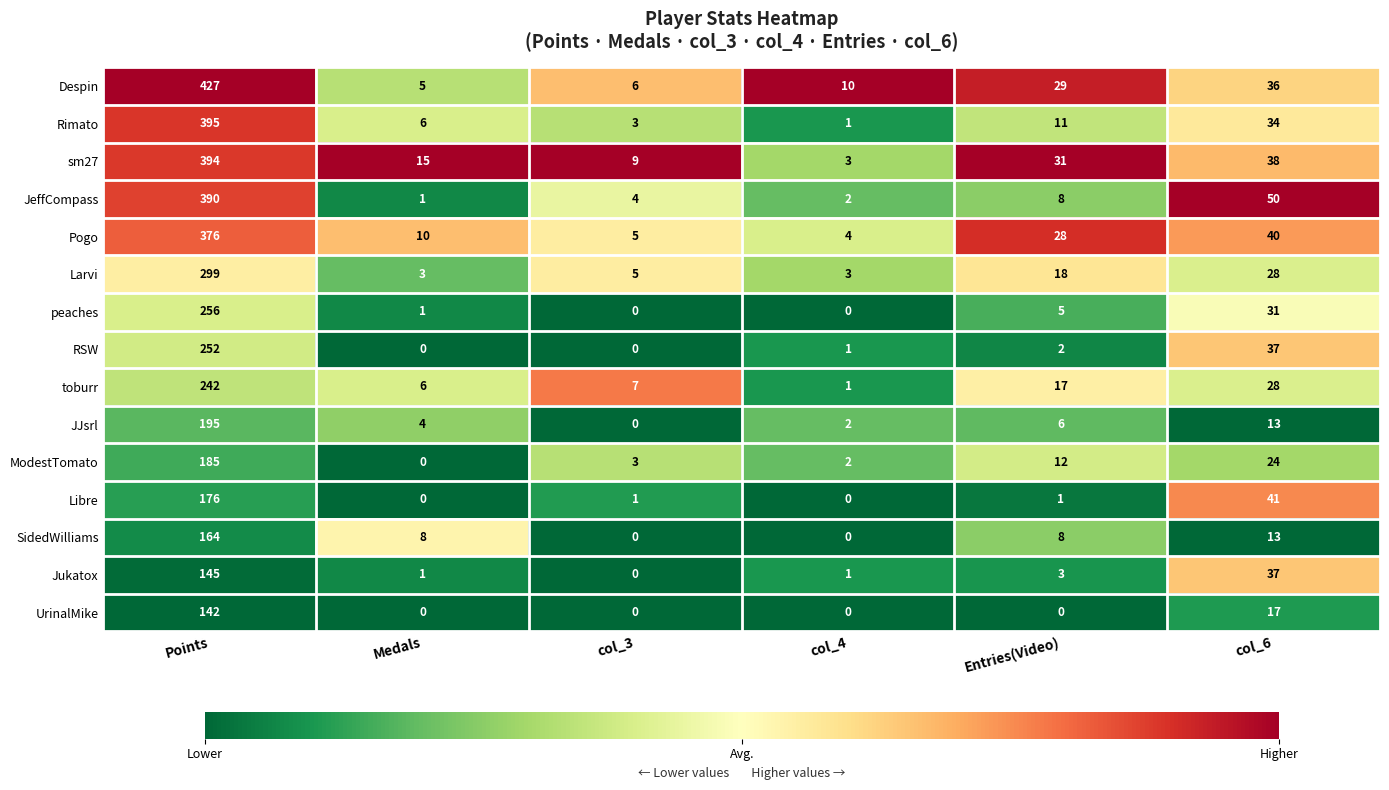

List the labels in order of JeffCompass value, smallest first.

Medals, col_4, col_3, Entries(Video), col_6, Points